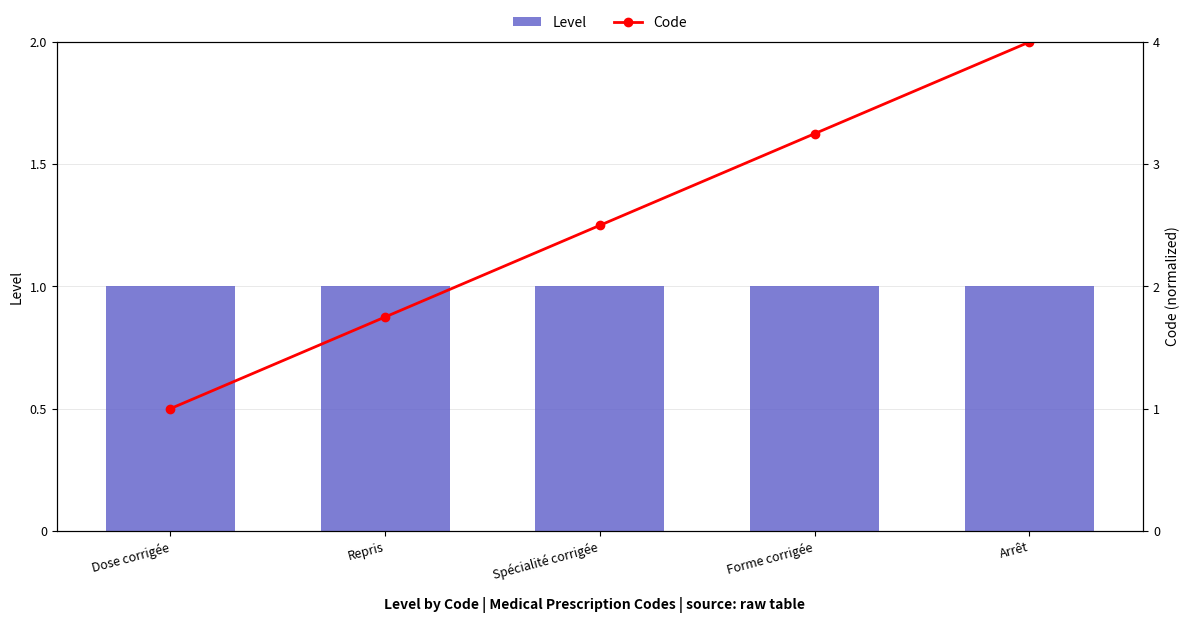

At which label does Code first exceed 2?

Spécialité corrigée